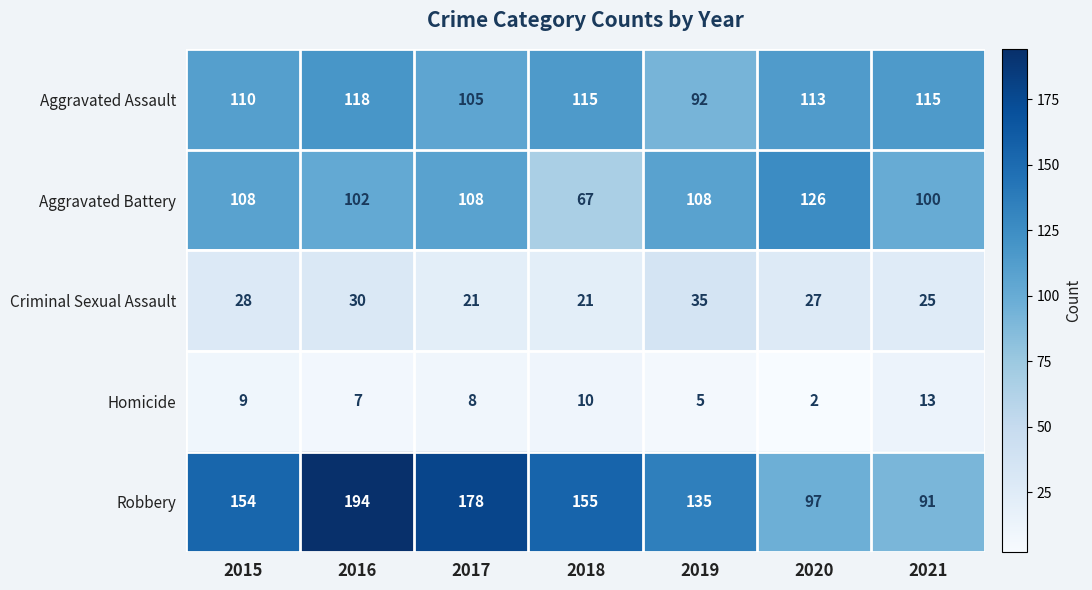

Where is Criminal Sexual Assault nearest to the value 28?

2015